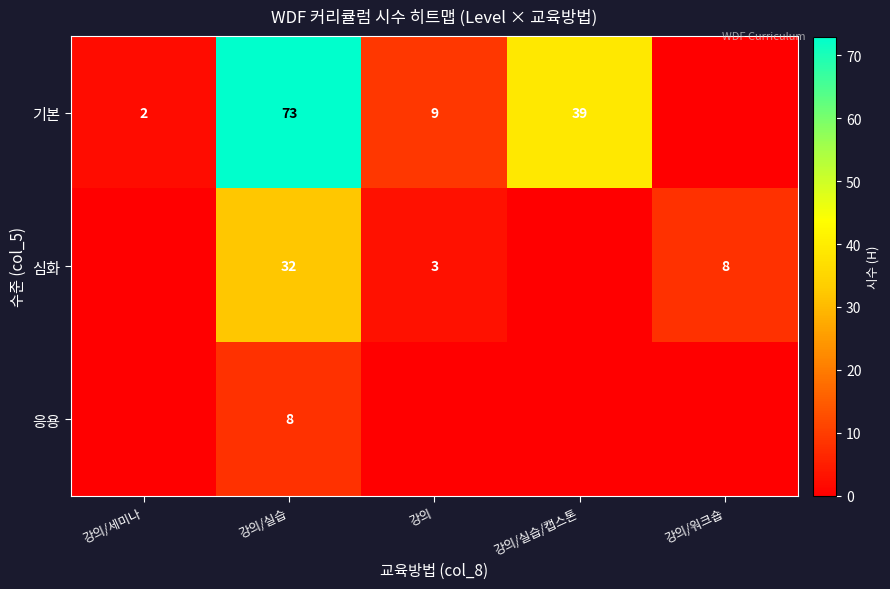

Rank the series at 강의/실습 from highest to lowest value.

기본, 심화, 응용